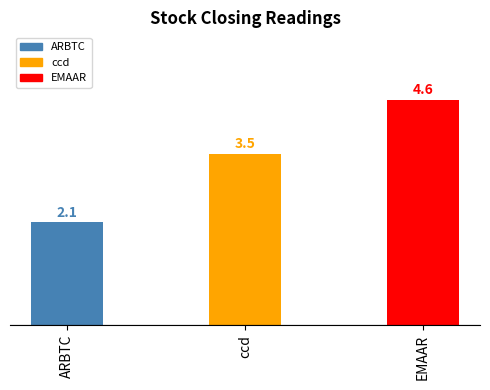

What is the label of the 3rd bar from the left?

EMAAR